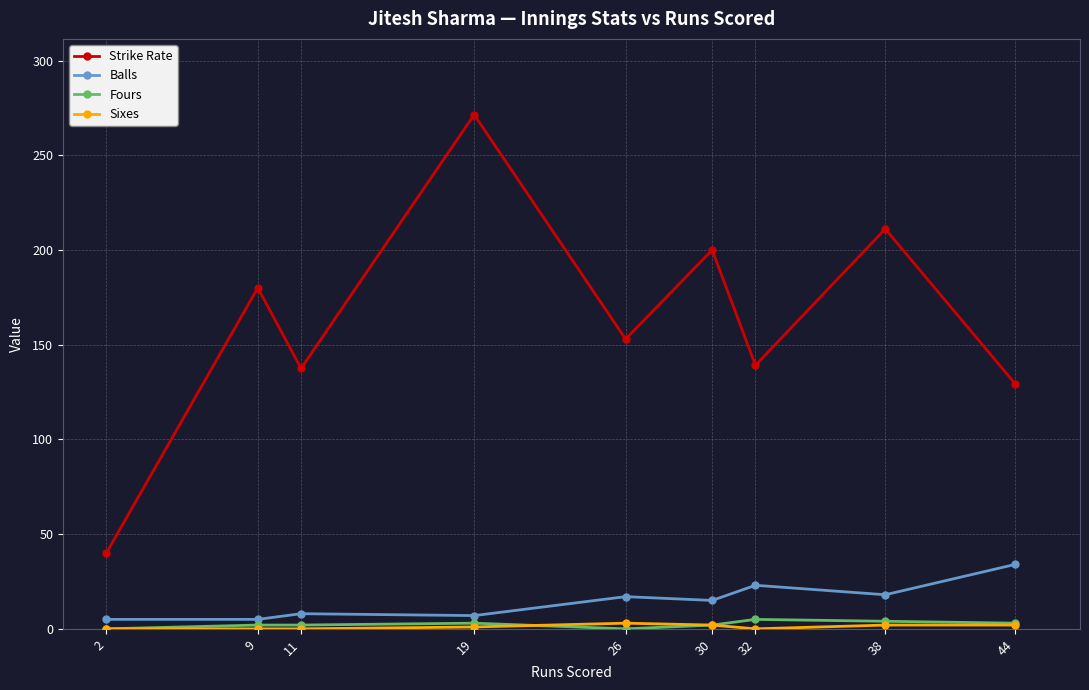

True or false: Fours and Strike Rate cross at least once.

False